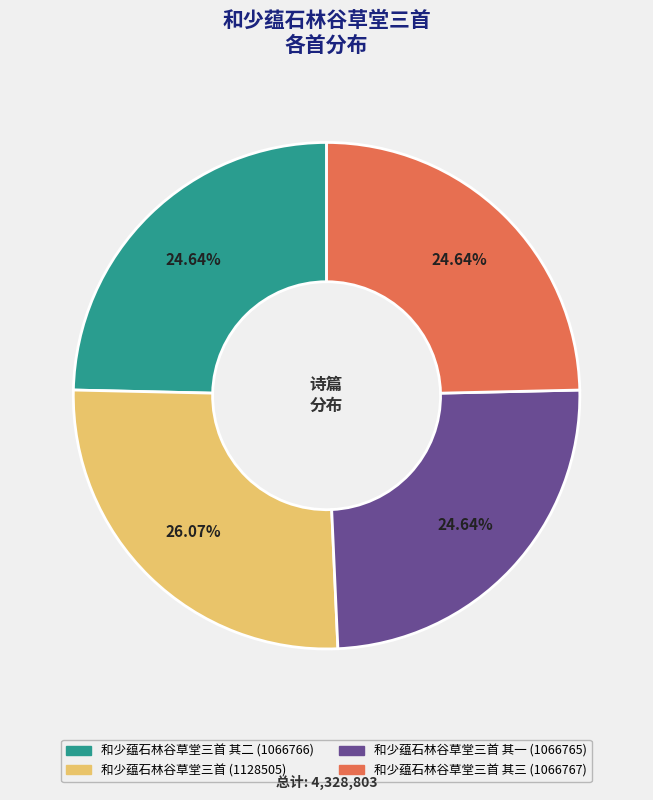

Is there any slice that represents more than half of the pie?

No